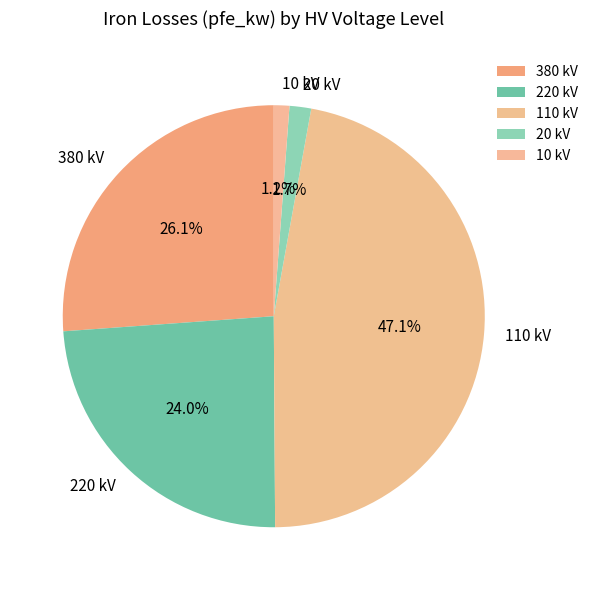

To the nearest percent, what is the average slice percentage?

20%